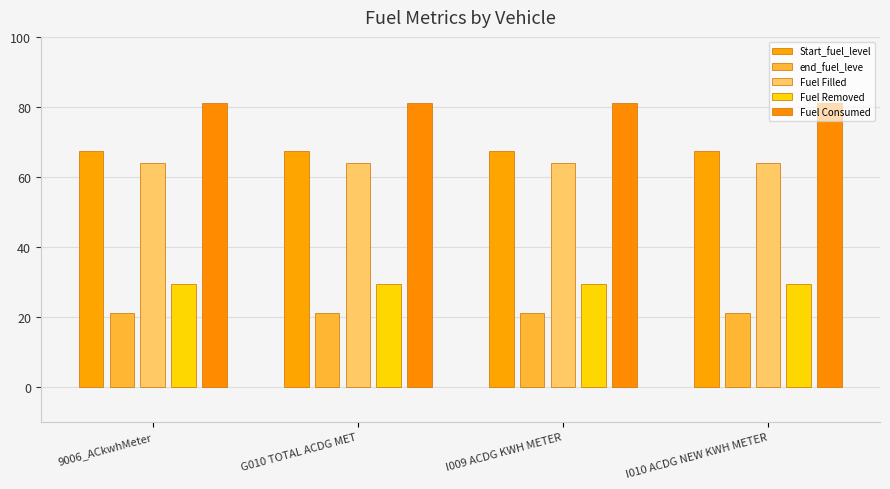

Where is Fuel Filled nearest to the value 64?

9006_ACkwhMeter